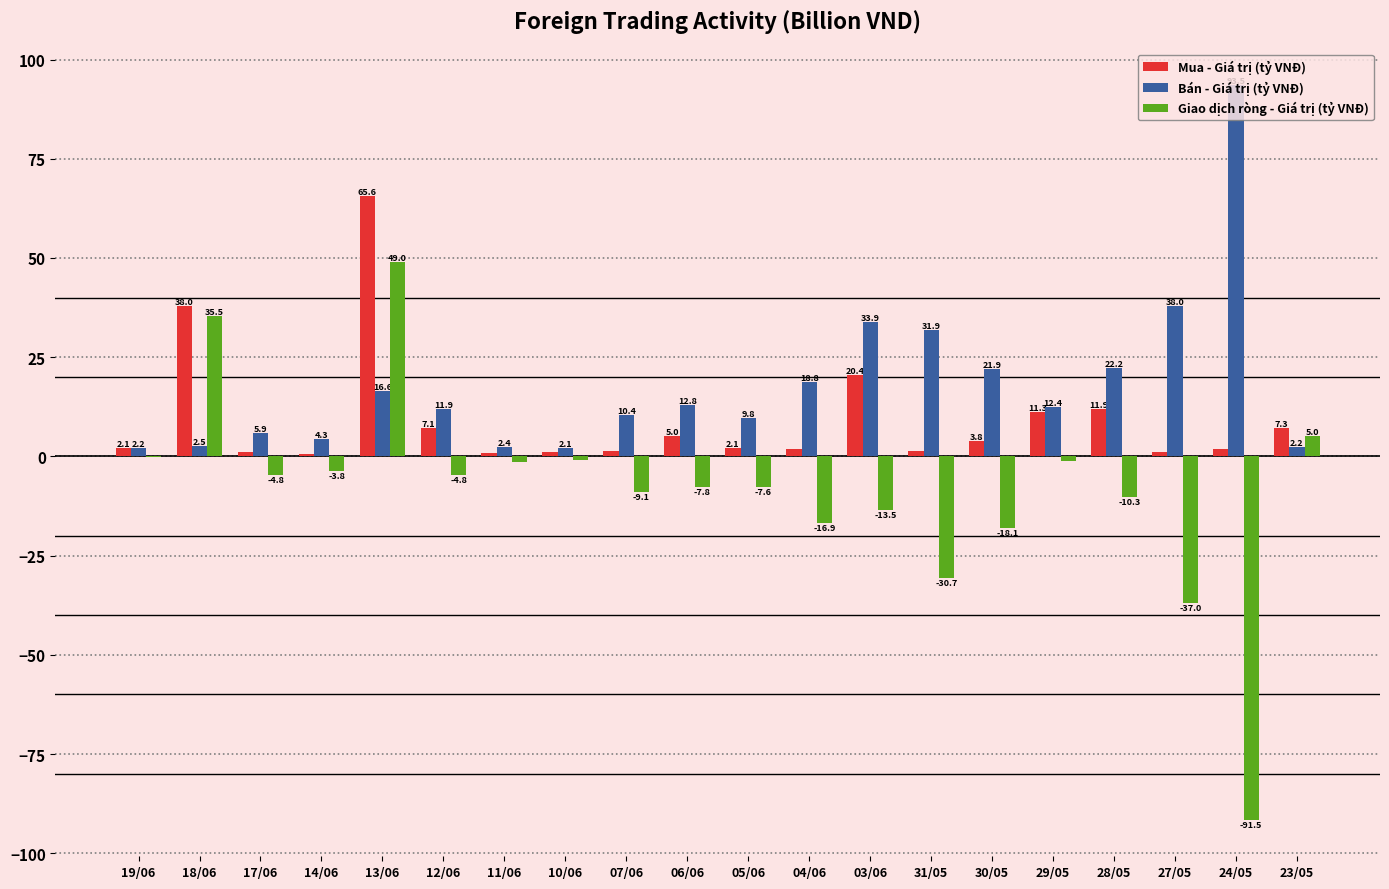

Count the number of categories in the chart.

20